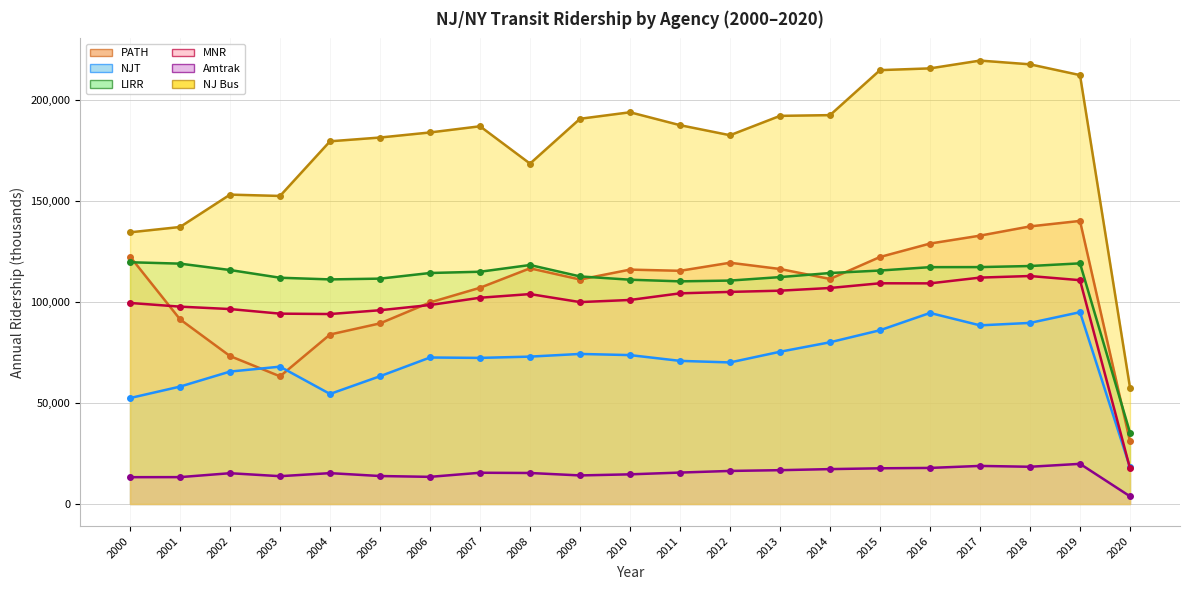

What is the lowest value of the PATH series?

30939